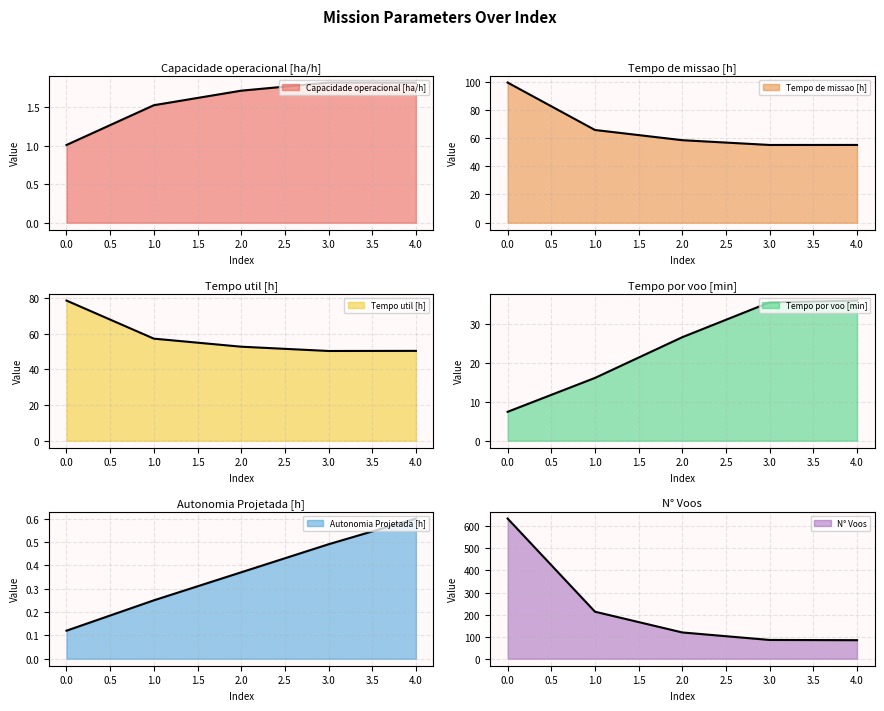

What is the average value of the N° Voos series?

227.2